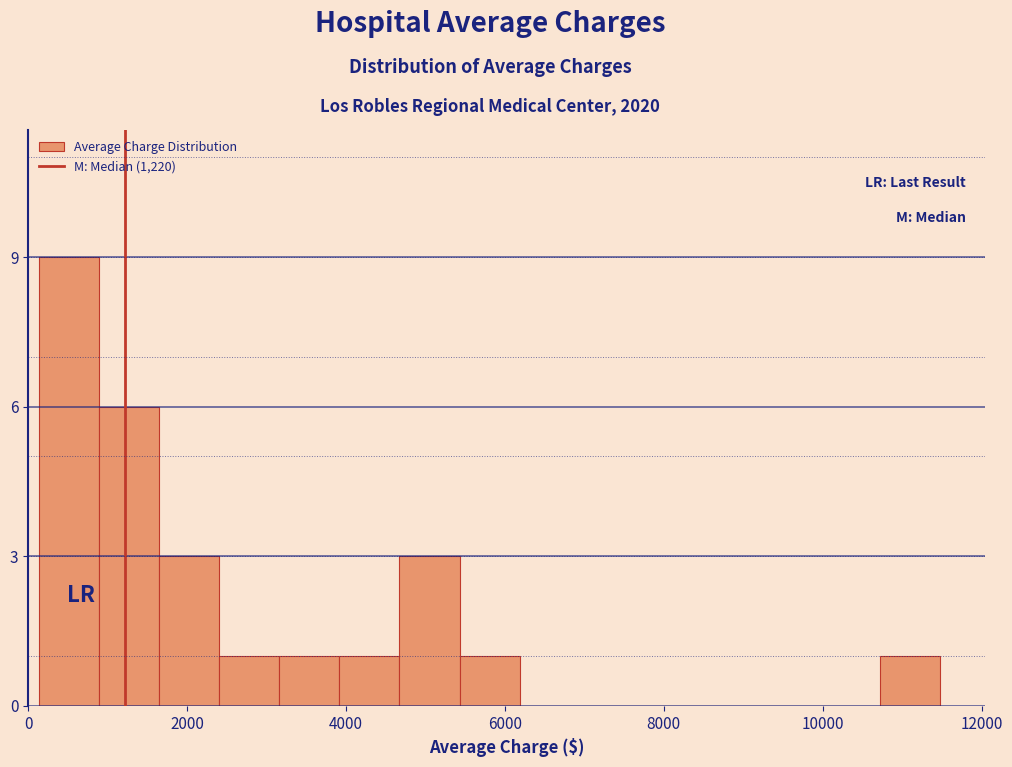

Read against the x-axis, roughly where is the centre of the tallest bar?

600